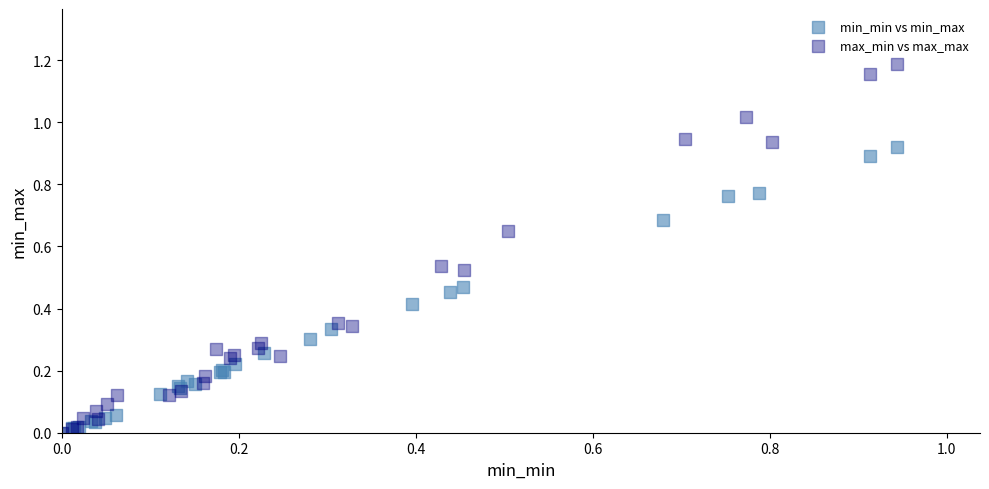

Which series has the widest spread of Y values?

max_min vs max_max